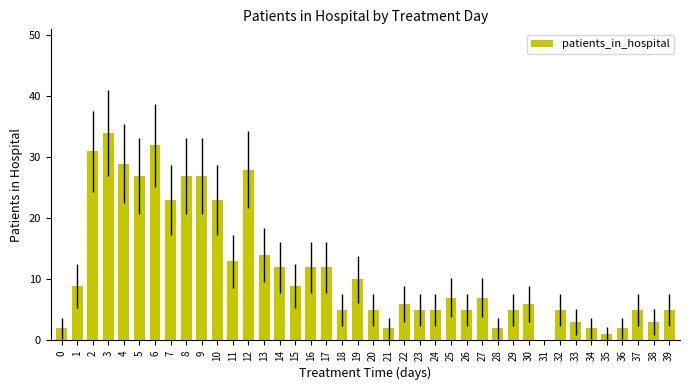

What is the sum of all values?

460